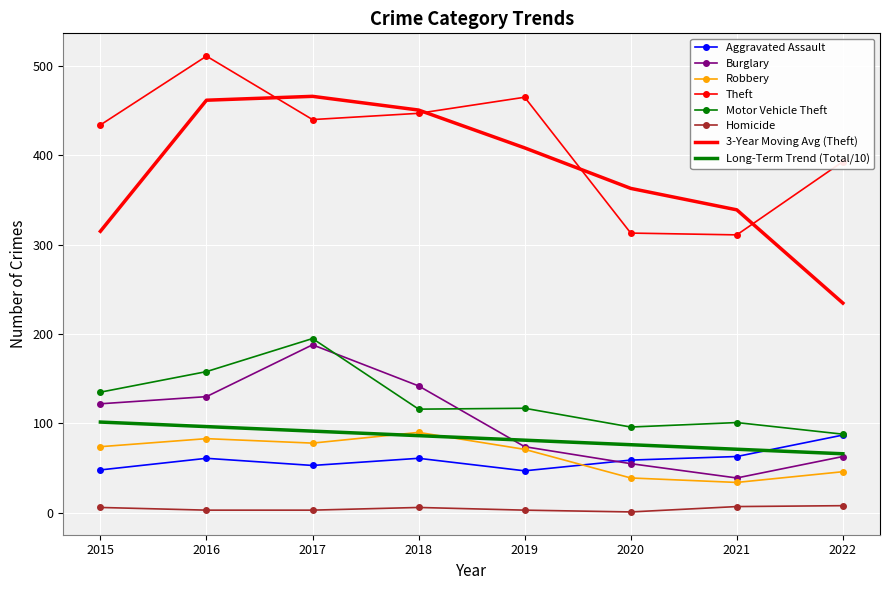

Read the Motor Vehicle Theft value at 2016.

158.0